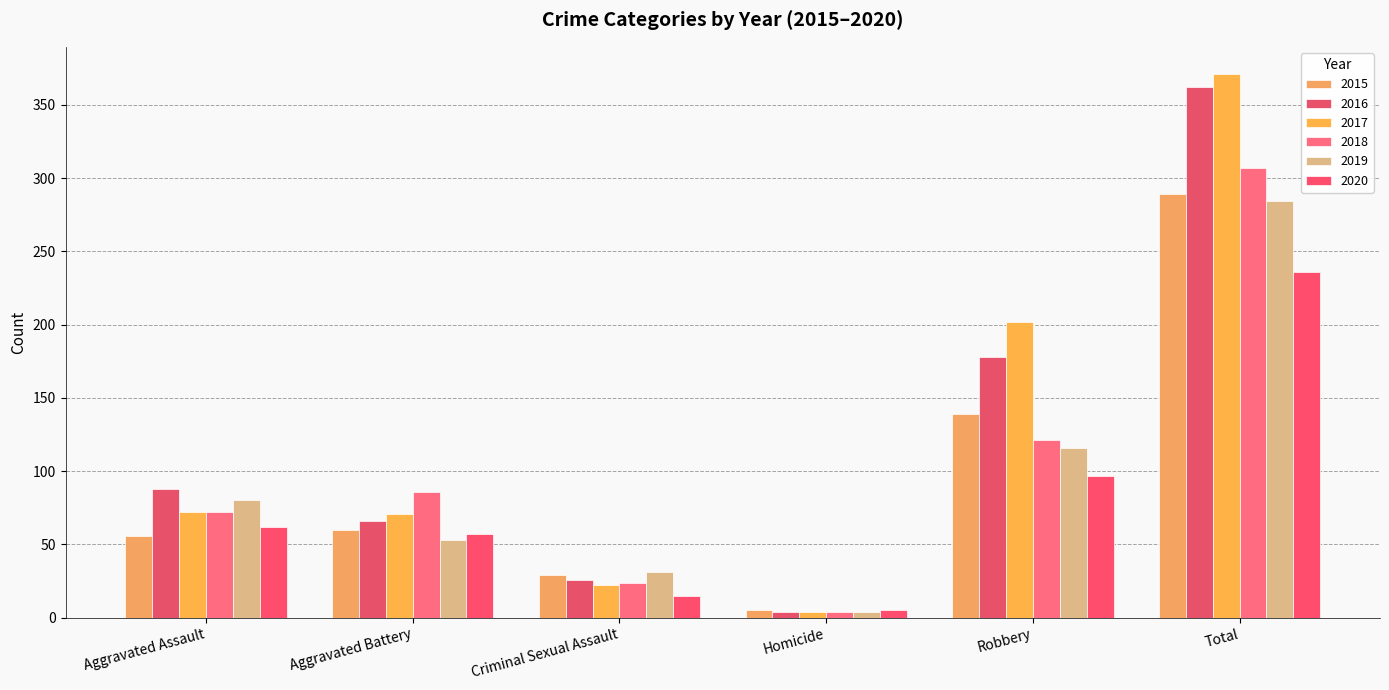

How many categories are shown in the chart?

6